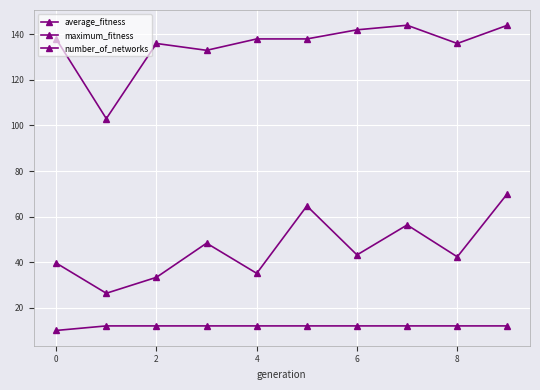

True or false: maximum_fitness and number_of_networks intersect in this chart.

False